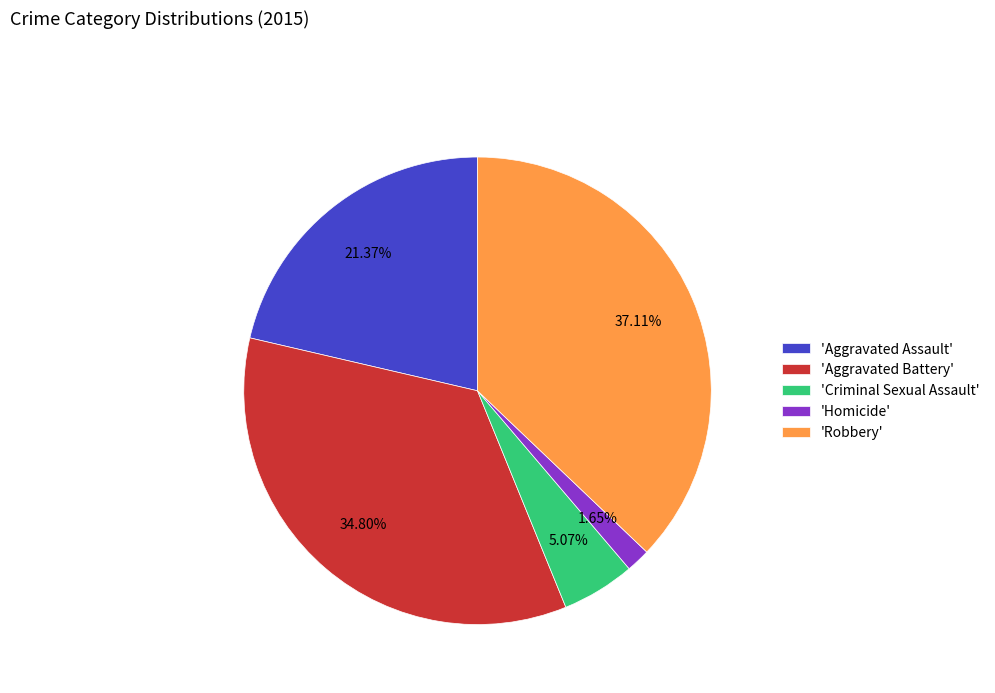

How many slices are in this pie chart?

5